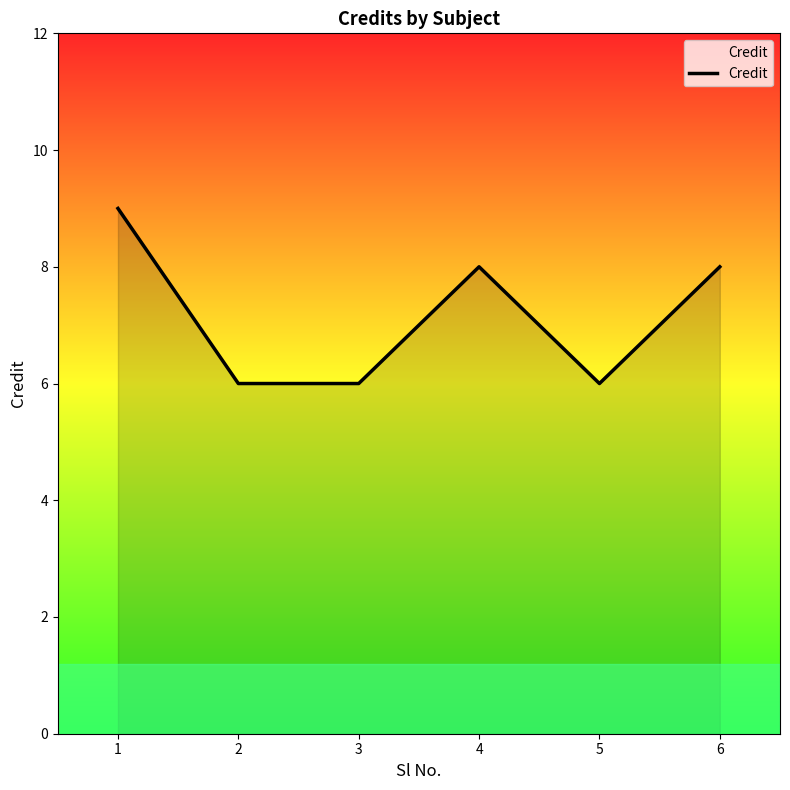

How many categories are shown in the chart?

6